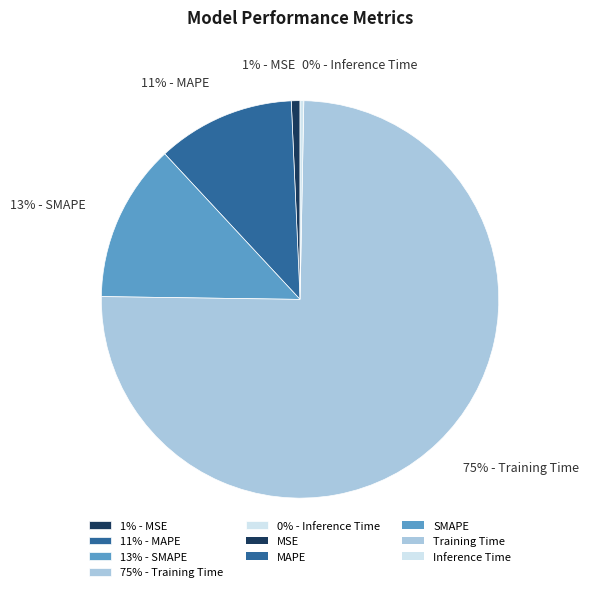

Do 13% - SMAPE and 0% - Inference Time together represent more than half of the pie?

No